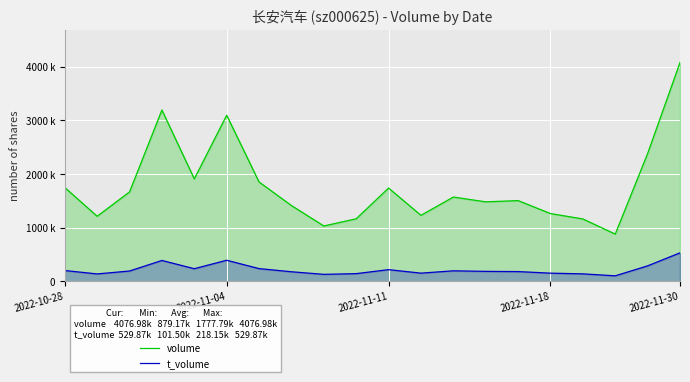

What is the value of the volume point at the 11th from the left?

1737533